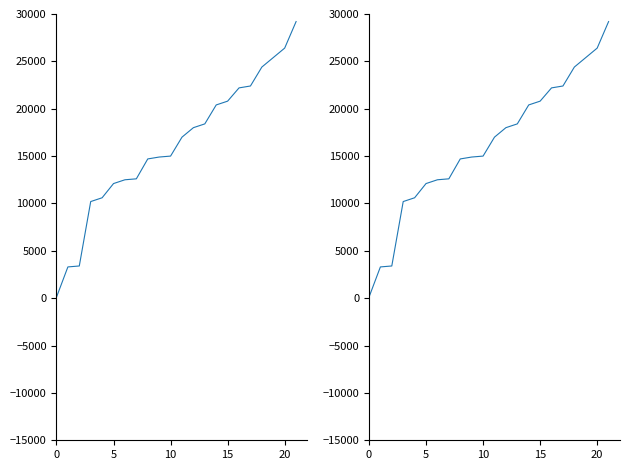

Where does the data first go above 17000?

12